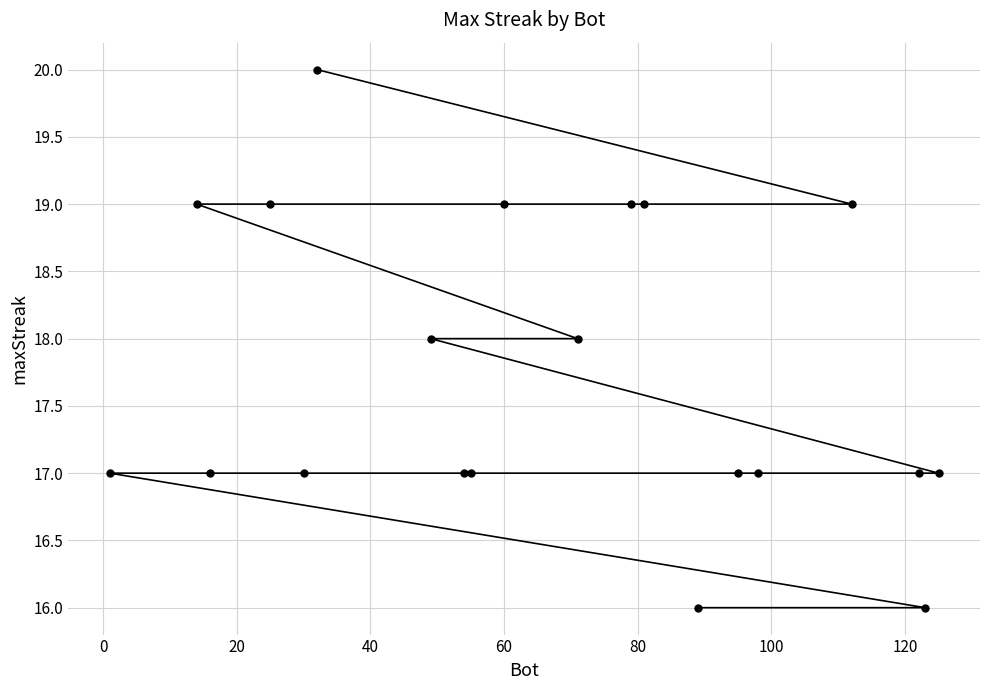

What is the minimum value shown in the chart?

16